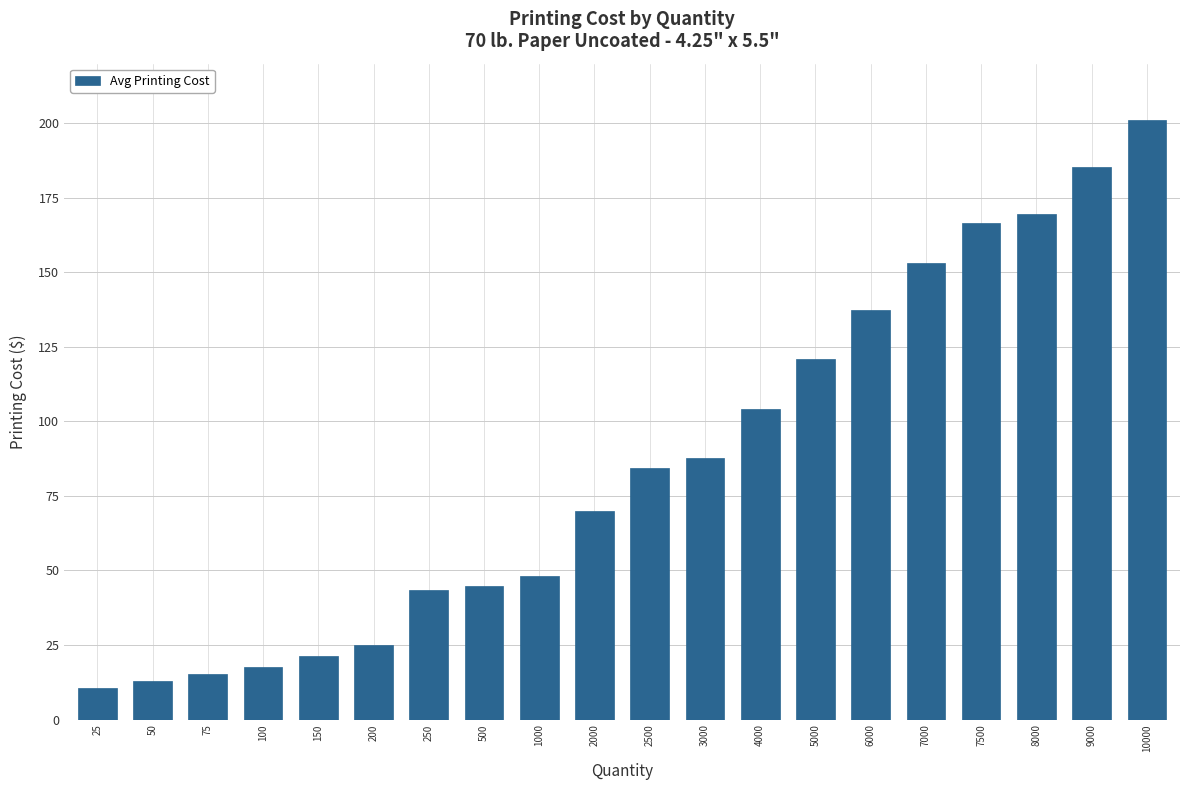

What is the value of the 15th bar from the left?

137.4